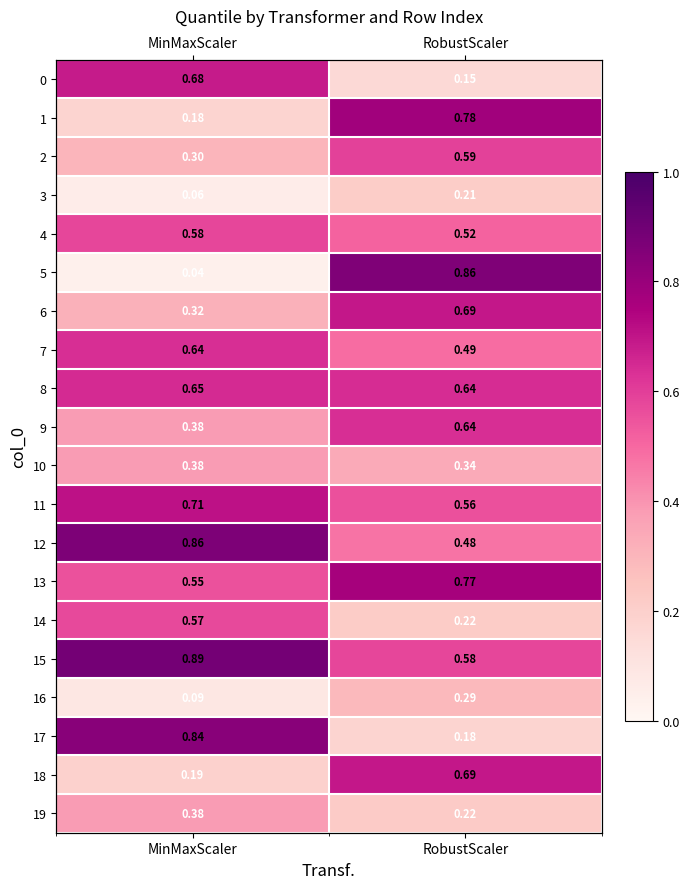

Between MinMaxScaler and RobustScaler, which series saw the biggest shift?

5